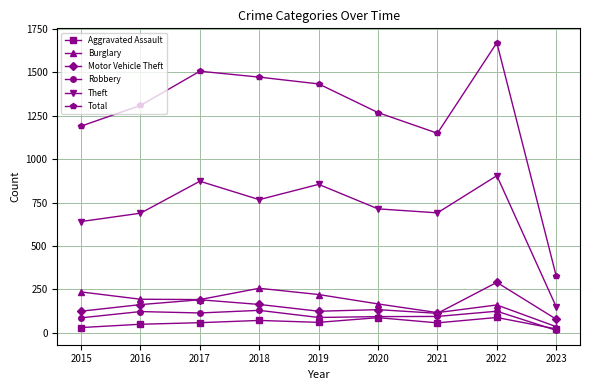

Is it true that Total equals 1149 at 2021?

True